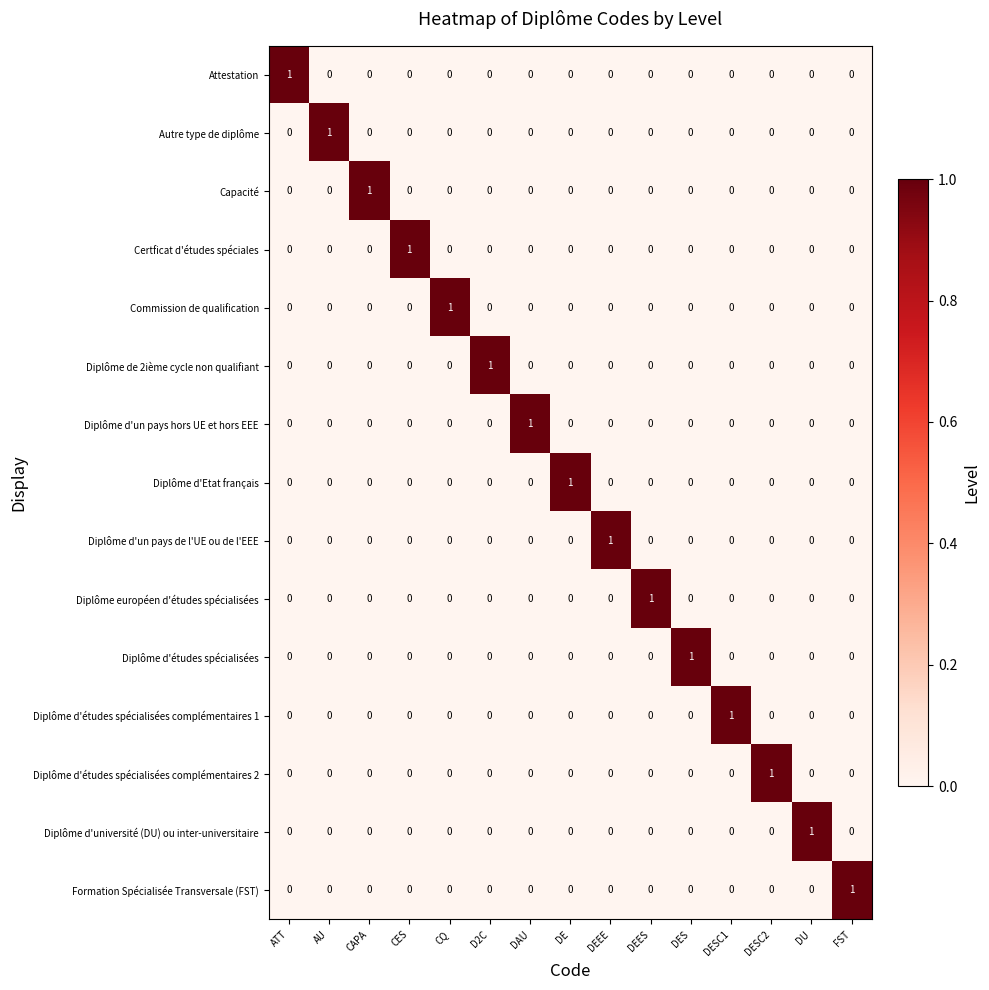

The value of Diplôme d'un pays hors UE et hors EEE at AU is 0. True or false?

True